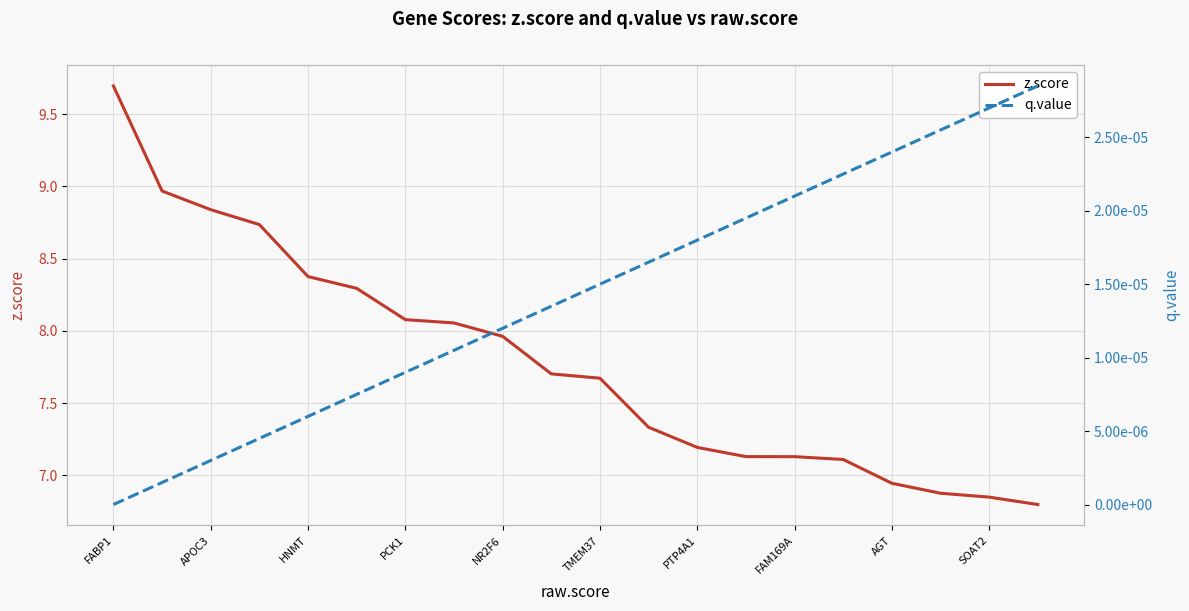

Where does the z.score series first go above 7?

FABP1